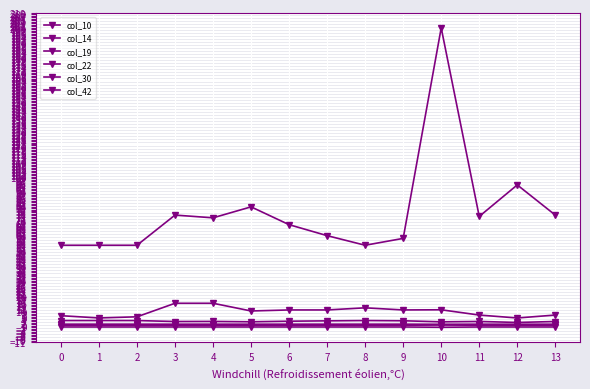

Rank the series at 3 from highest to lowest value.

col_10, col_14, col_42, col_22, col_30, col_19